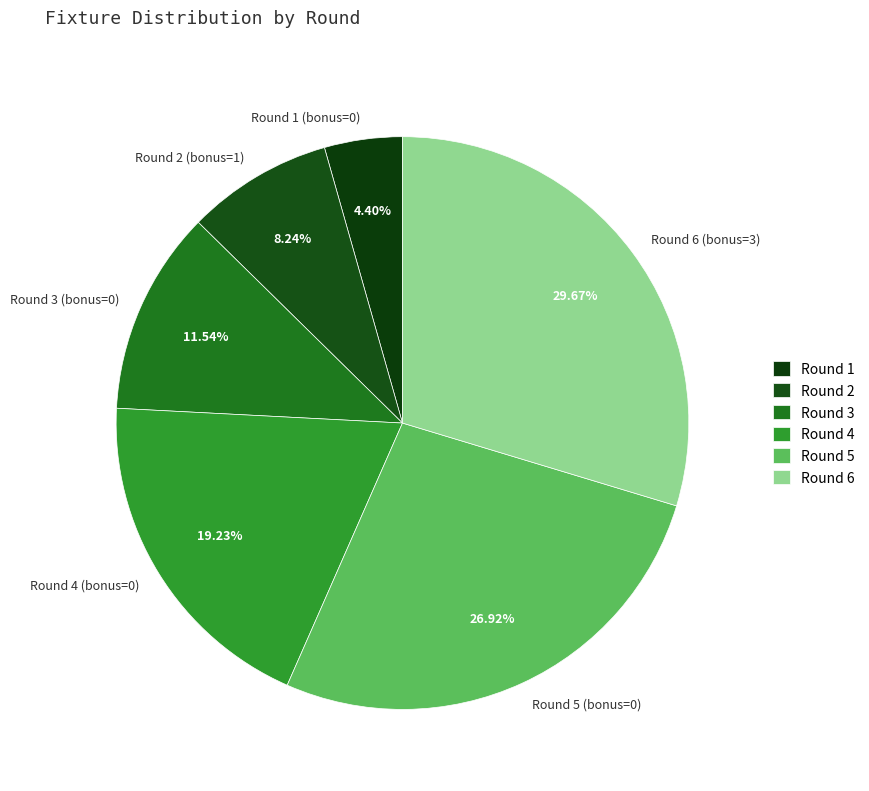

Which category has the biggest portion of the pie?

Round 6 (bonus=3)